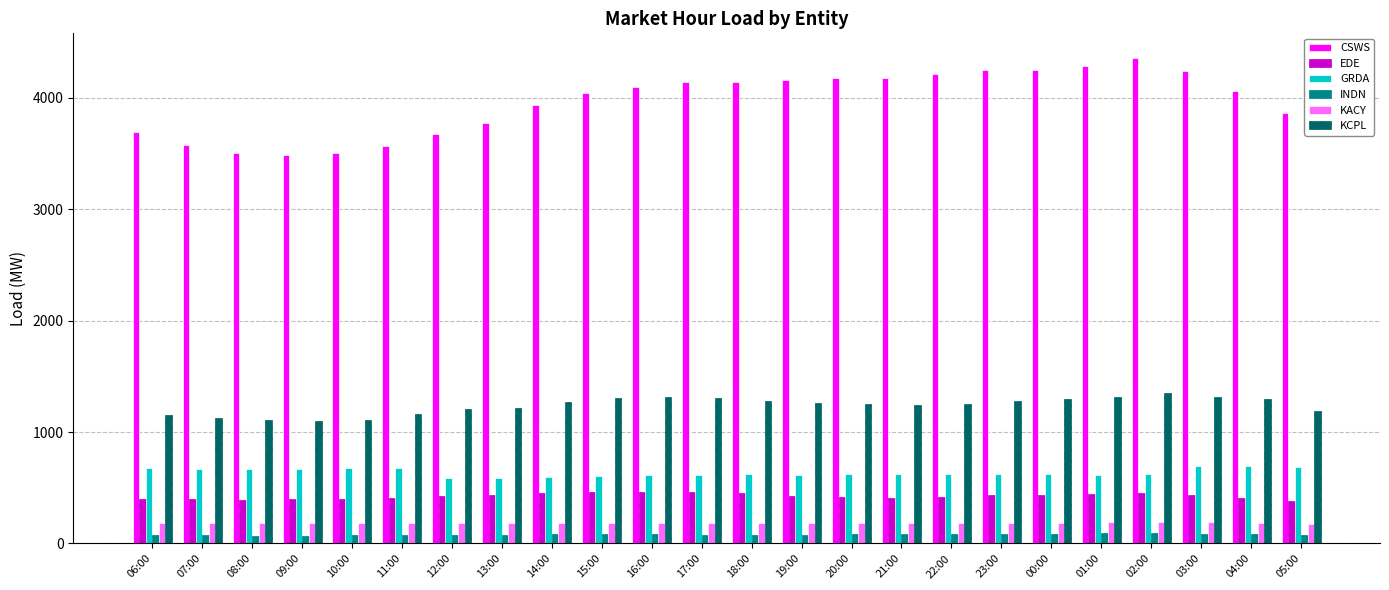

The value of GRDA at 19:00 is 618.8. True or false?

True